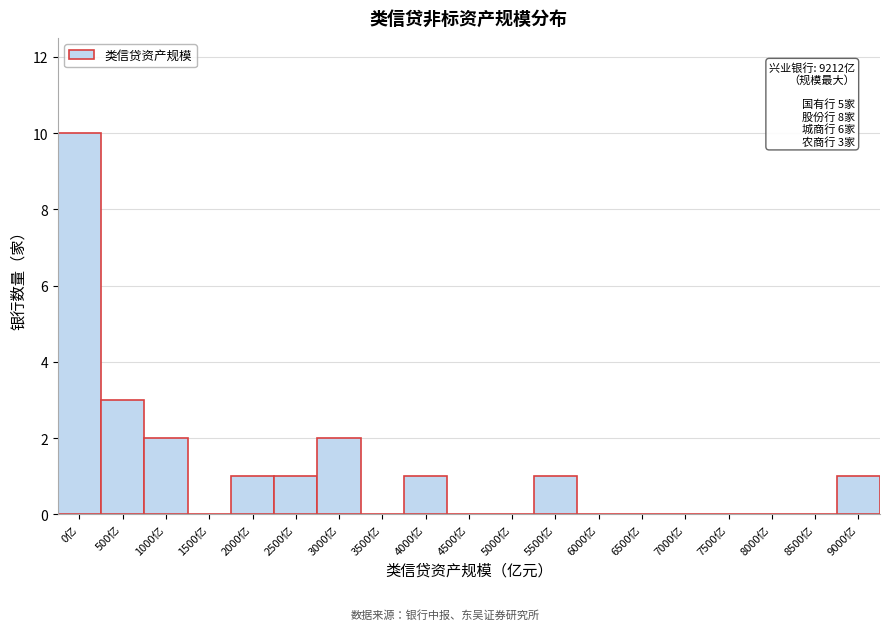

Reading left to right, extract all data points from this chart.

0亿=10	500亿=3	1000亿=2	1500亿=0	2000亿=1	2500亿=1	3000亿=2	3500亿=0	4000亿=1	4500亿=0	5000亿=0	5500亿=1	6000亿=0	6500亿=0	7000亿=0	7500亿=0	8000亿=0	8500亿=0	9000亿=1